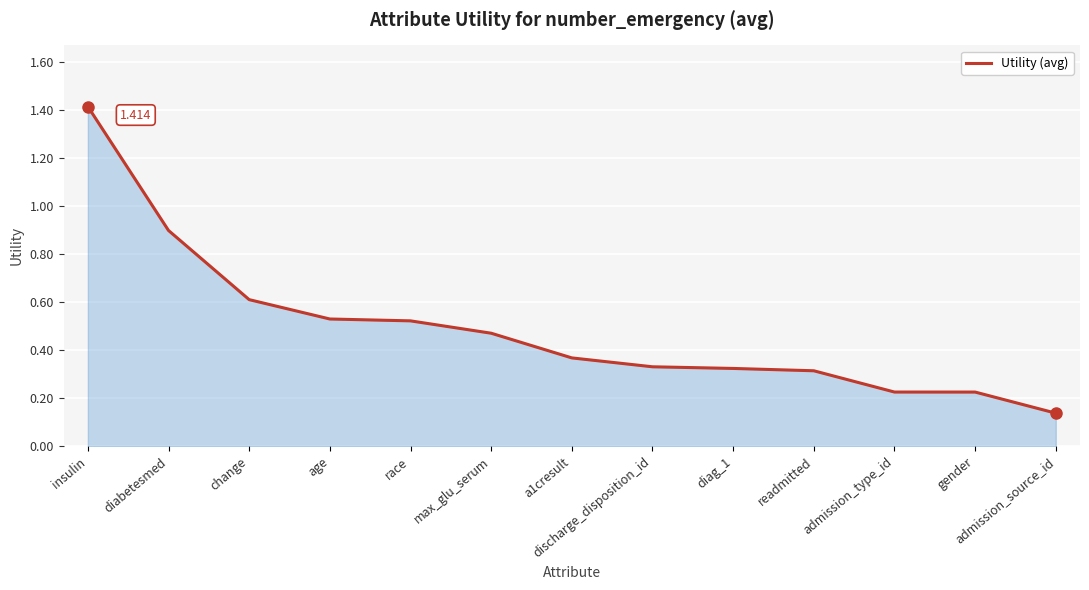

Where is the data nearest to the value 0?

admission_source_id